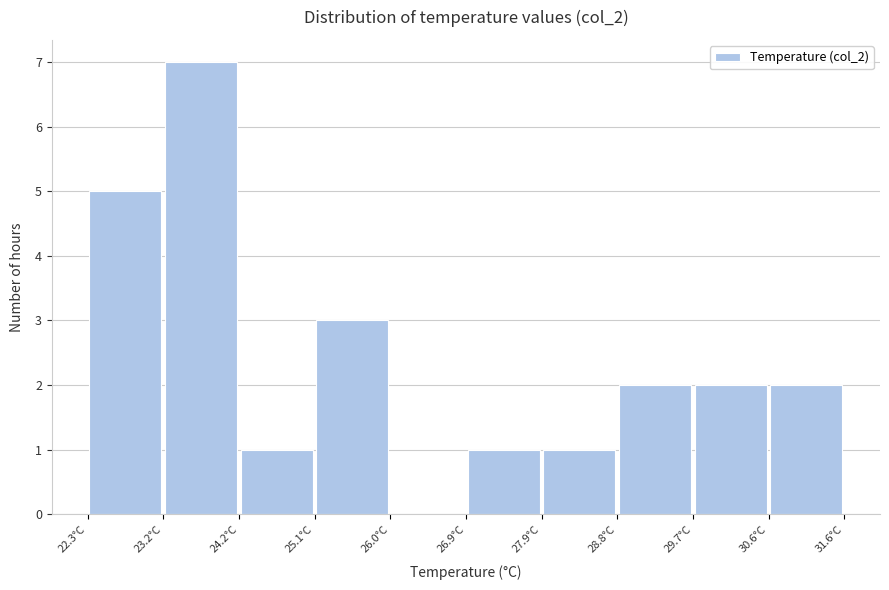

Reading left to right, list every bar in this chart as the range it spans on the x-axis followed by its height. Neither the bar edges nor the heights are printed on the chart, so give them approximately, as read against the axes.

22.3 to 23.2: 5
23.2 to 24.2: 7
24.2 to 25.1: 1
25.1 to 26.0: 3
26.0 to 26.9: 0
26.9 to 27.9: 1
27.9 to 28.8: 1
28.8 to 29.7: 2
29.7 to 30.6: 2
30.6 to 31.6: 2